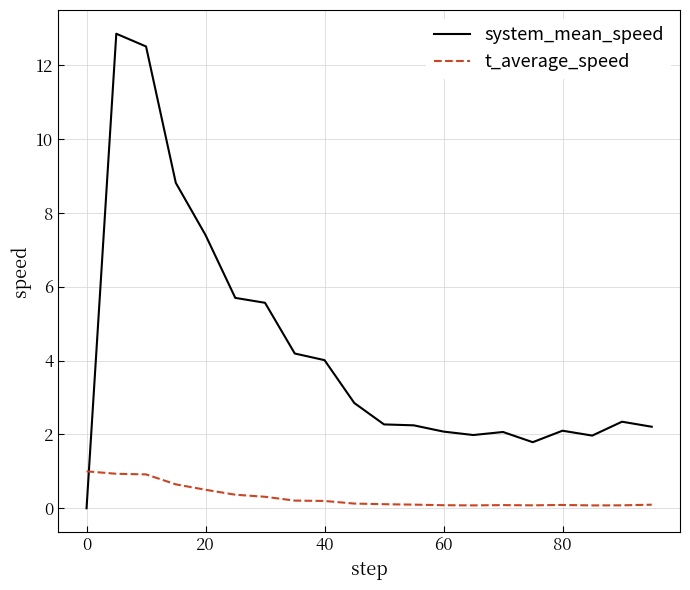

Rank the series by their average value, from highest to lowest.

system_mean_speed, t_average_speed